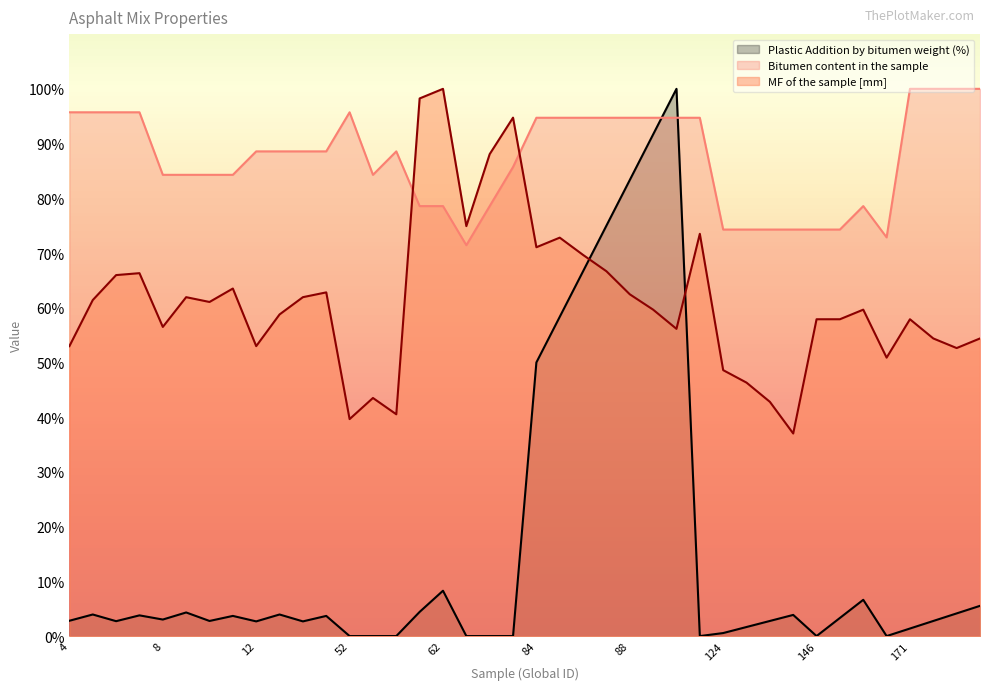

What is the minimum value for MF of the sample [mm]?

37.0